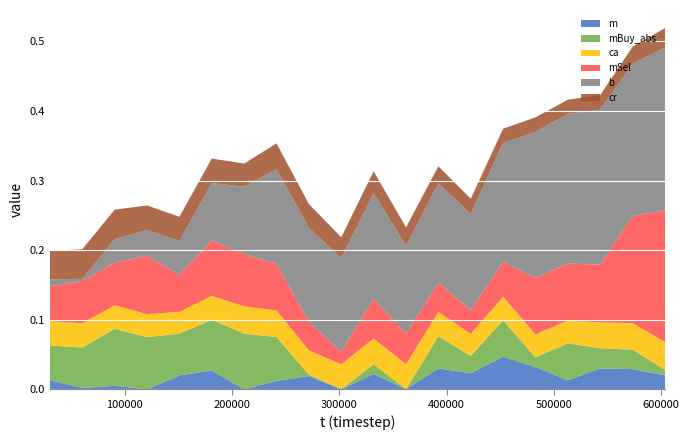

Reading left to right, extract all data points from this chart.

cr: 0.0	0.0	0.0	0.0	0.0	0.0	0.0	0.0	0.0	0.0	0.0	0.0	0.0	0.0	0.0	0.0	0.0	0.0	0.0	0.0
b: 0.0	0.0	0.0	0.0	0.0	0.1	0.1	0.1	0.1	0.1	0.2	0.1	0.1	0.1	0.2	0.2	0.2	0.2	0.2	0.2
ca: 0.0	0.0	0.0	0.0	0.0	0.0	0.0	0.0	0.0	0.0	0.0	0.0	0.0	0.0	0.0	0.0	0.0	0.0	0.0	0.0
mSel: 0.1	0.1	0.1	0.1	0.1	0.1	0.1	0.1	0.0	0.0	0.1	0.0	0.0	0.0	0.1	0.1	0.1	0.1	0.2	0.2
mBuy_abs: 0.1	0.1	0.1	0.1	0.1	0.1	0.1	0.1	0.0	0.0	0.0	0.0	0.0	0.0	0.1	0.0	0.1	0.0	0.0	0.0
m: 0.0	0.0	0.0	0.0	0.0	0.0	0.0	0.0	0.0	0.0	0.0	0.0	0.0	0.0	0.0	0.0	0.0	0.0	0.0	0.0